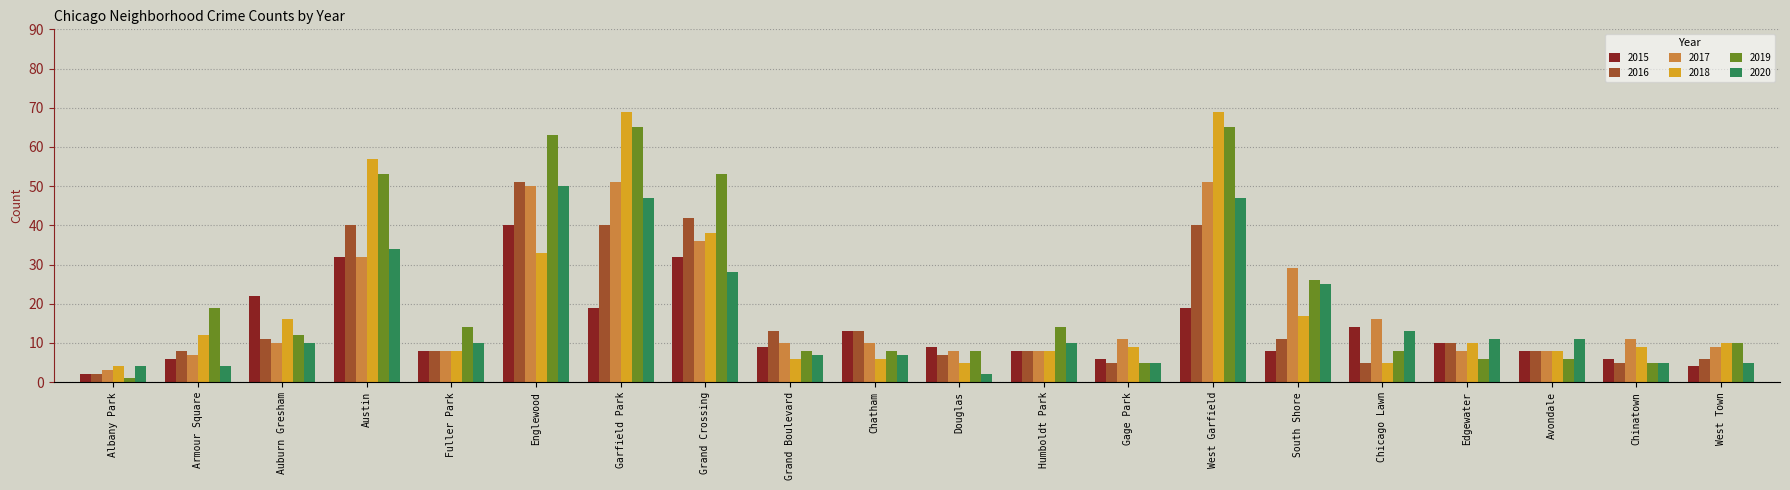

Is the value of 2017 at Edgewater greater than the value of 2020 at Avondale?

No